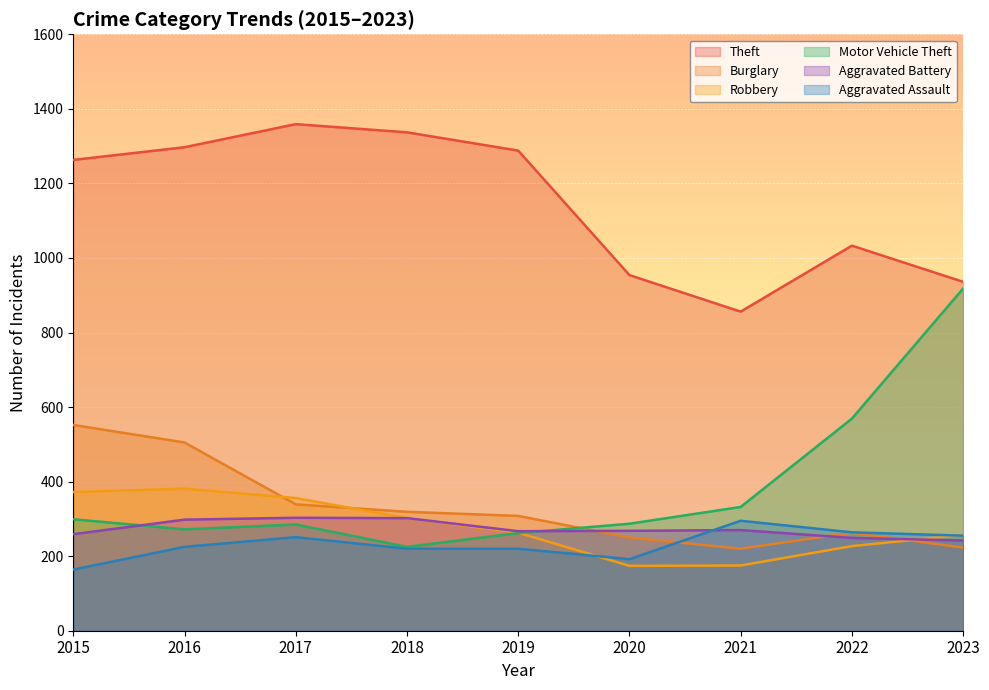

Reading left to right, transcribe all the data shown in this chart.

Theft: 1263	1297	1359	1337	1288	954	856	1033	936
Burglary: 552	505	339	319	308	250	220	263	223
Robbery: 372	381	356	302	263	174	175	227	257
Motor Vehicle Theft: 299	272	285	225	262	287	332	569	918
Aggravated Battery: 259	298	303	302	267	268	270	249	242
Aggravated Assault: 164	225	251	220	220	192	295	264	255